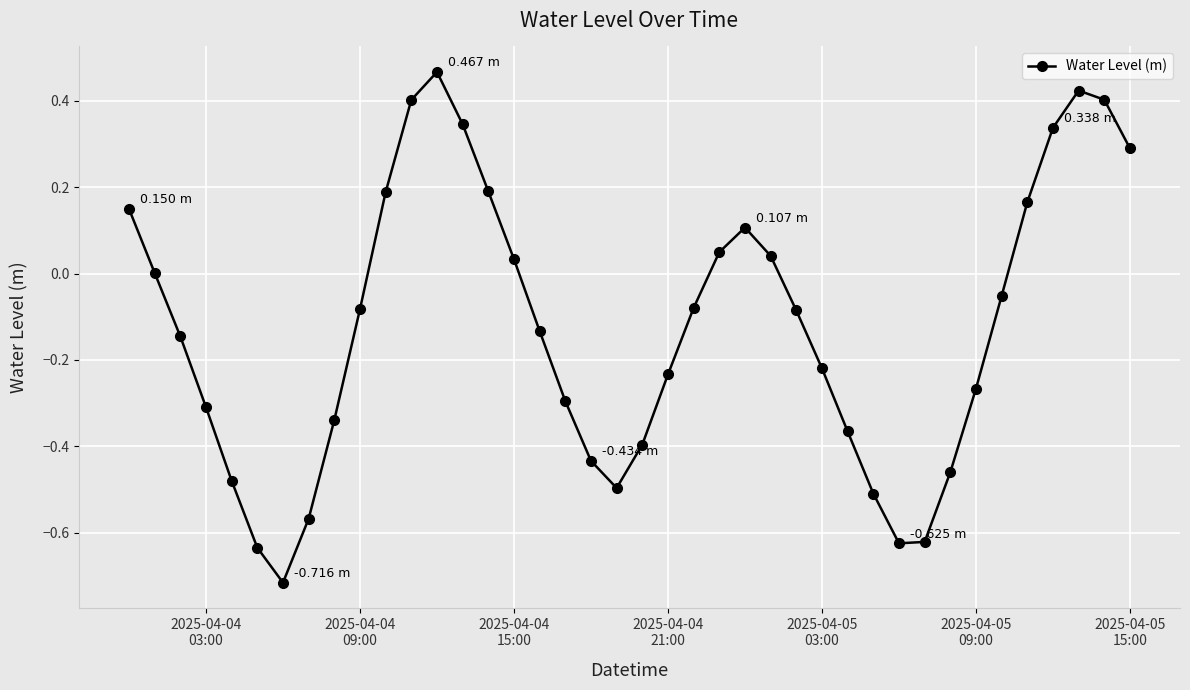

How many points are lower than both their immediate neighbors (excluding endpoints)?

3